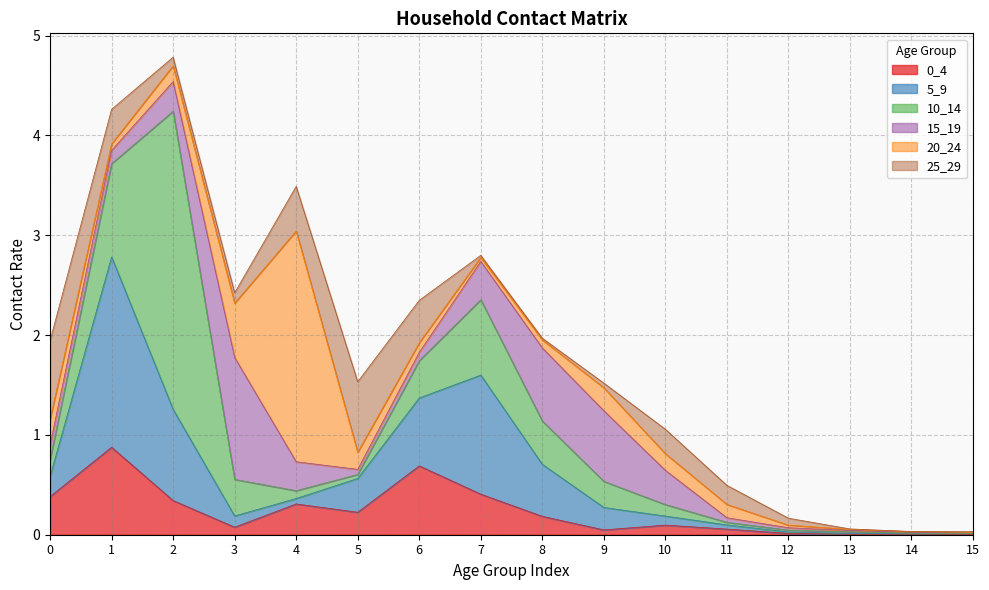

At which category does the chart reach its minimum across all series?

14